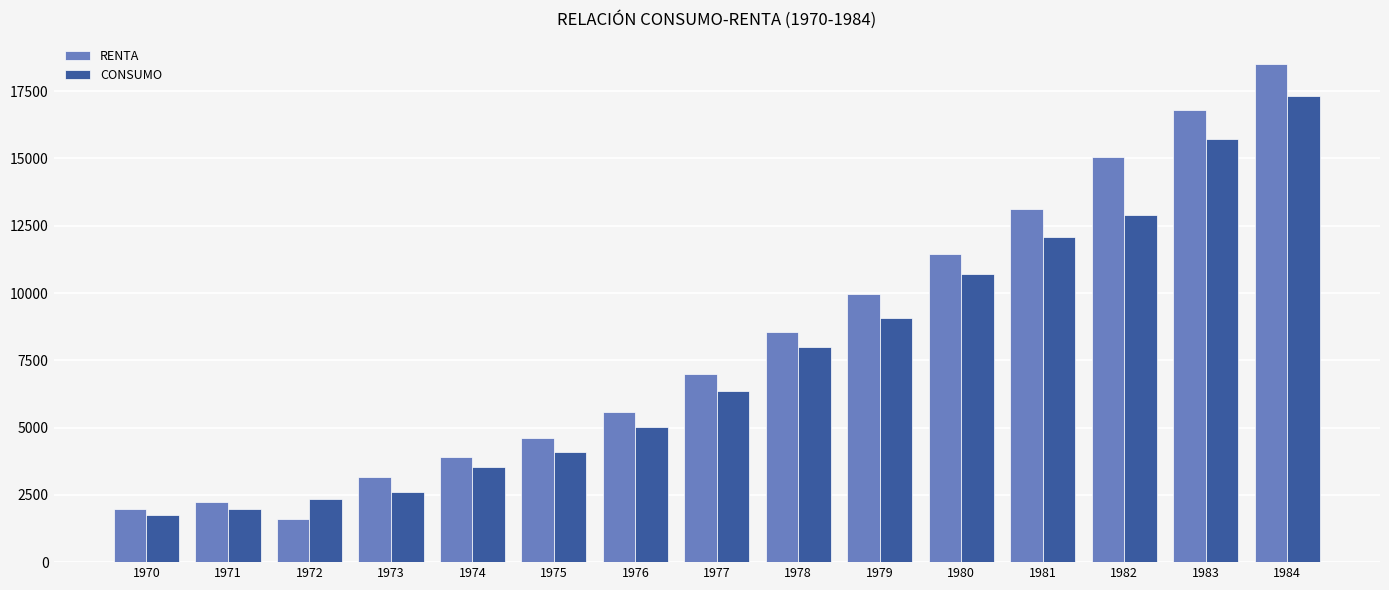

Are the bars horizontal?

No